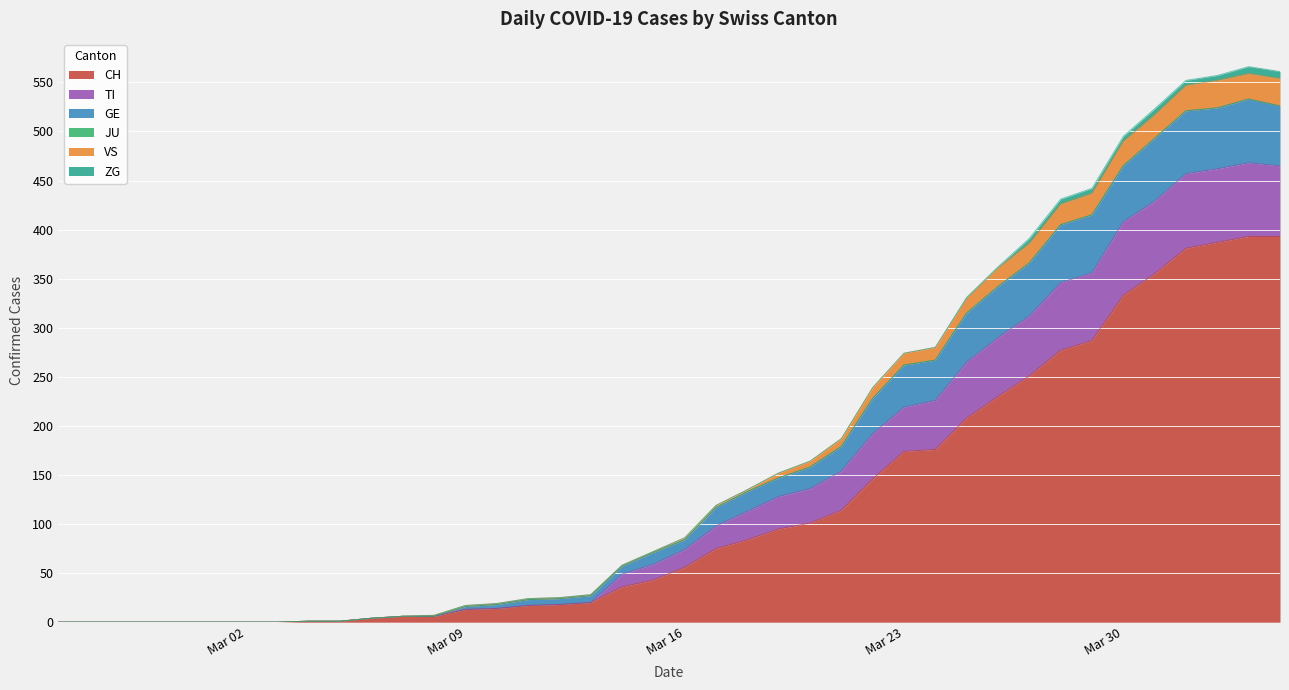

Does the chart display data point markers on the line(s)?

No